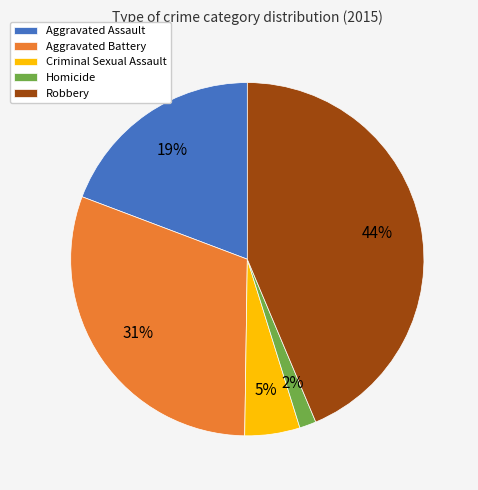

Is it true that Criminal Sexual Assault is 18% of the pie?

False